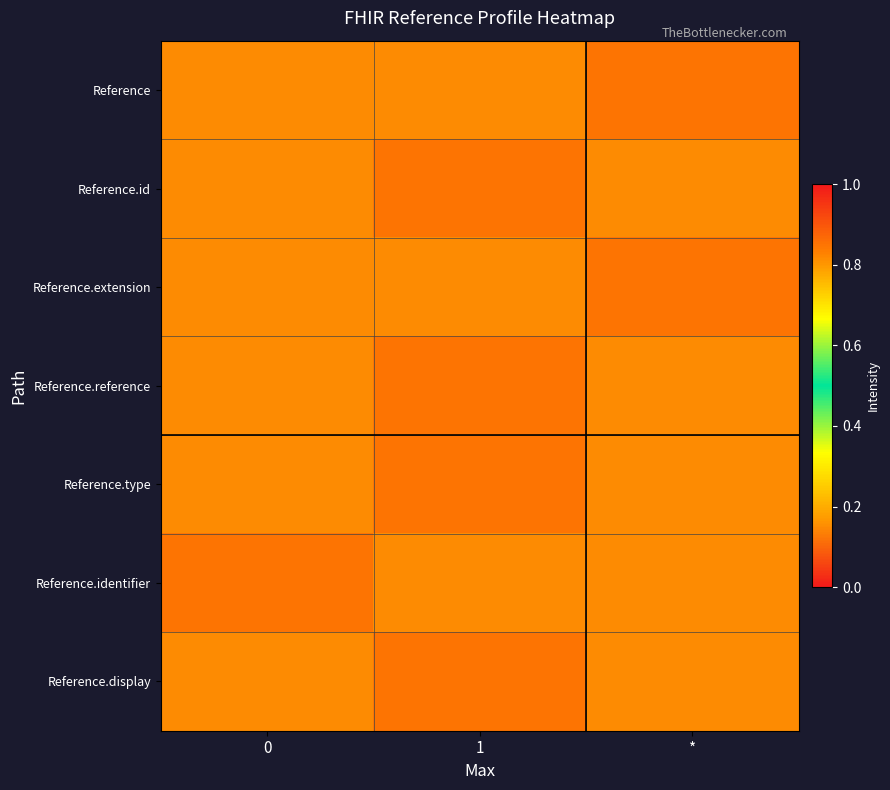

What is the difference between the highest and lowest values at *?

0.7